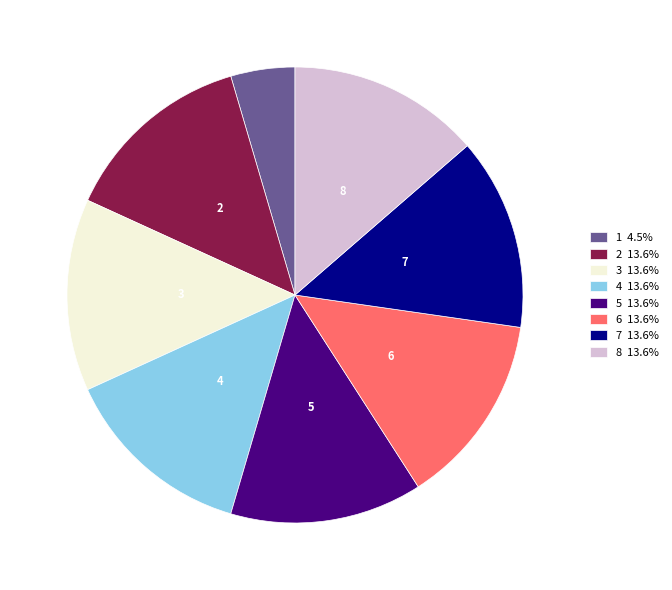

How many slices are in this pie chart?

8